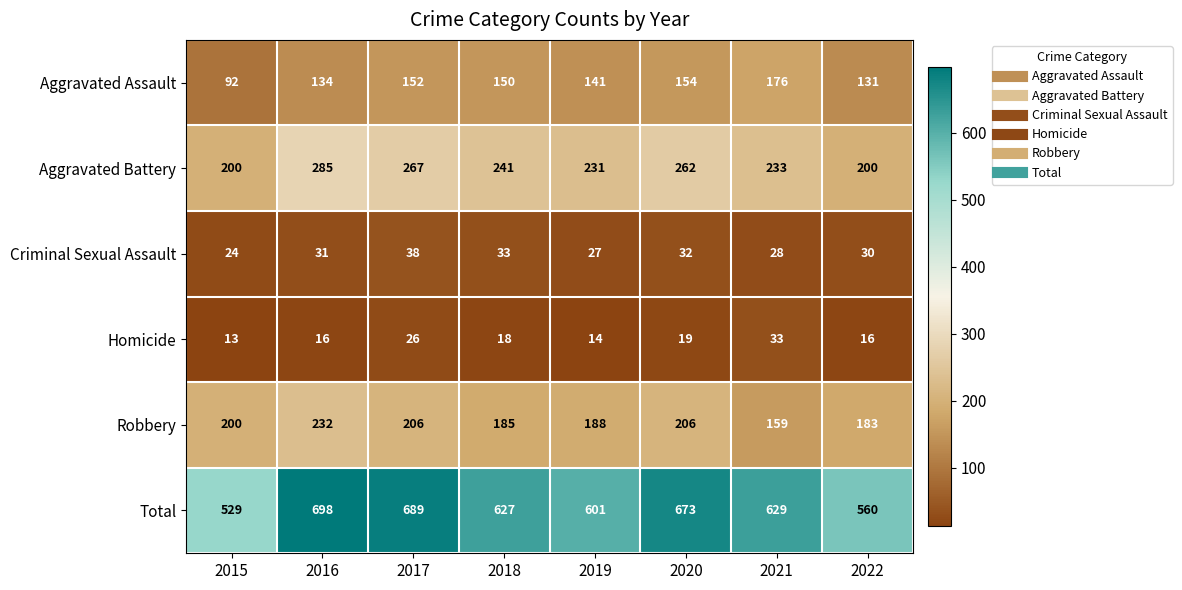

What is the difference between the maximum and minimum values in the Total series?

169